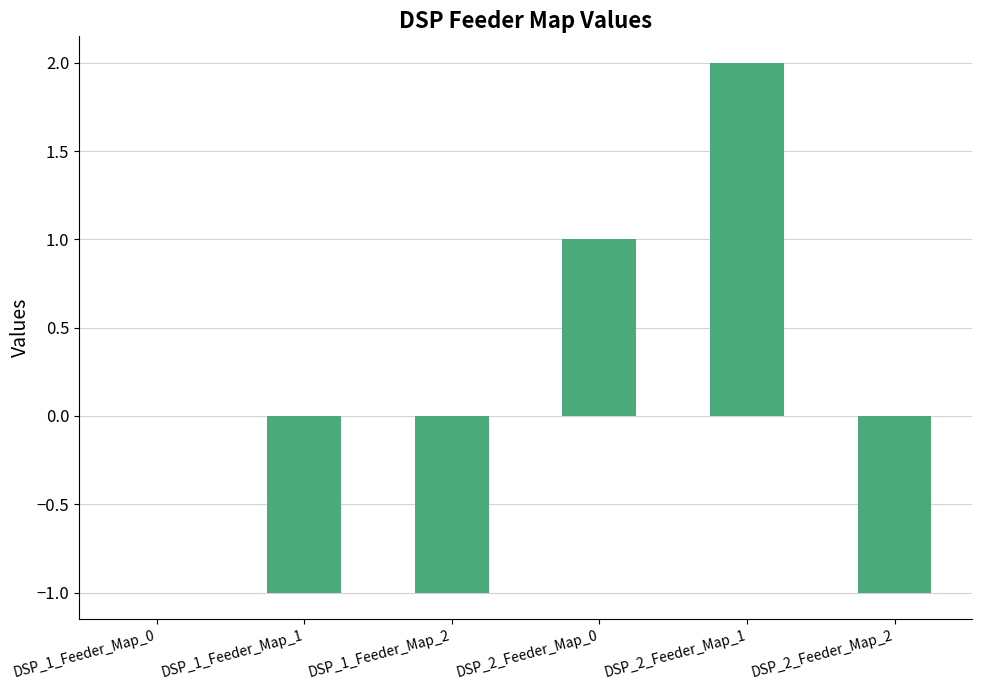

True or false: the data shows 0 at DSP_2_Feeder_Map_0.

False